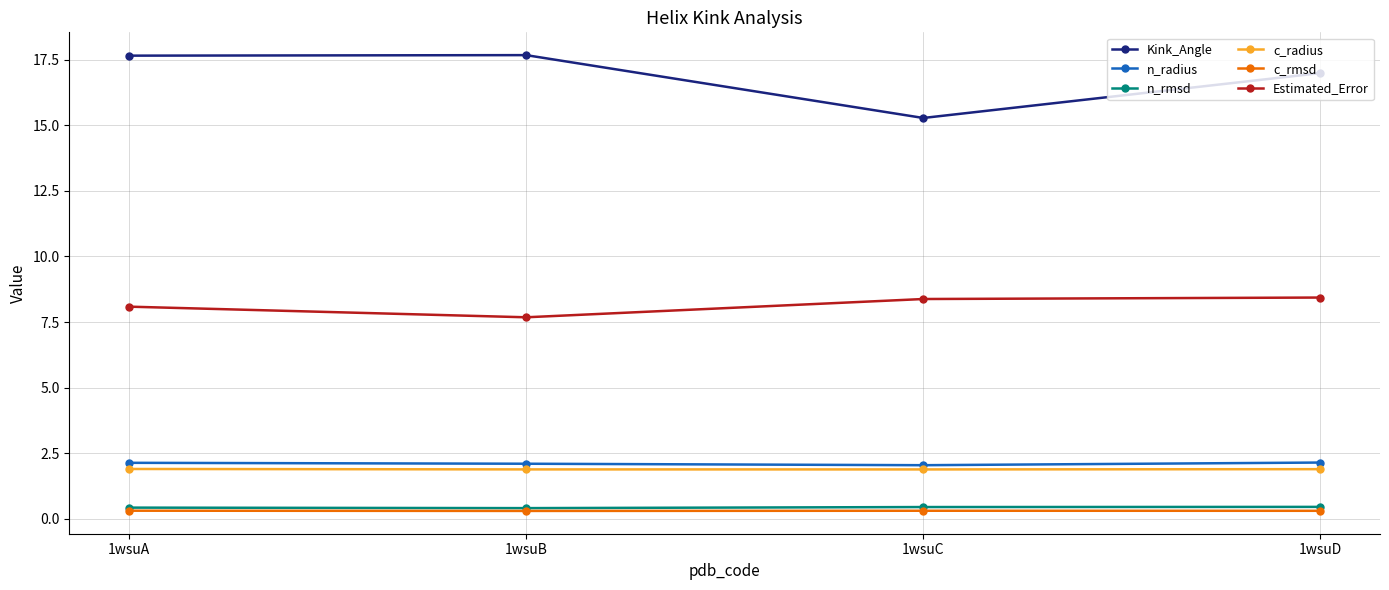

What is the value of the c_radius point at the 3rd from the left?

1.9